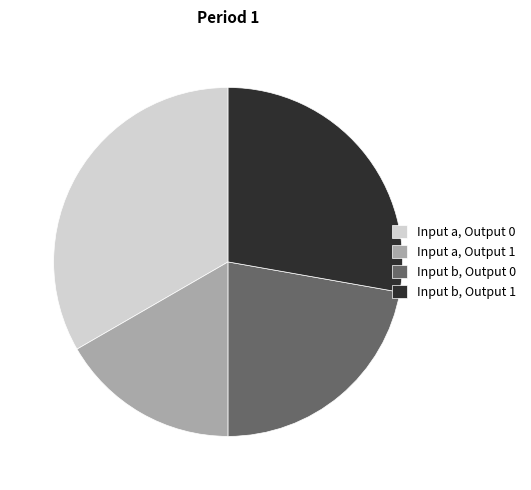

Between Input b, Output 0 and Input a, Output 1, which is larger?

Input b, Output 0